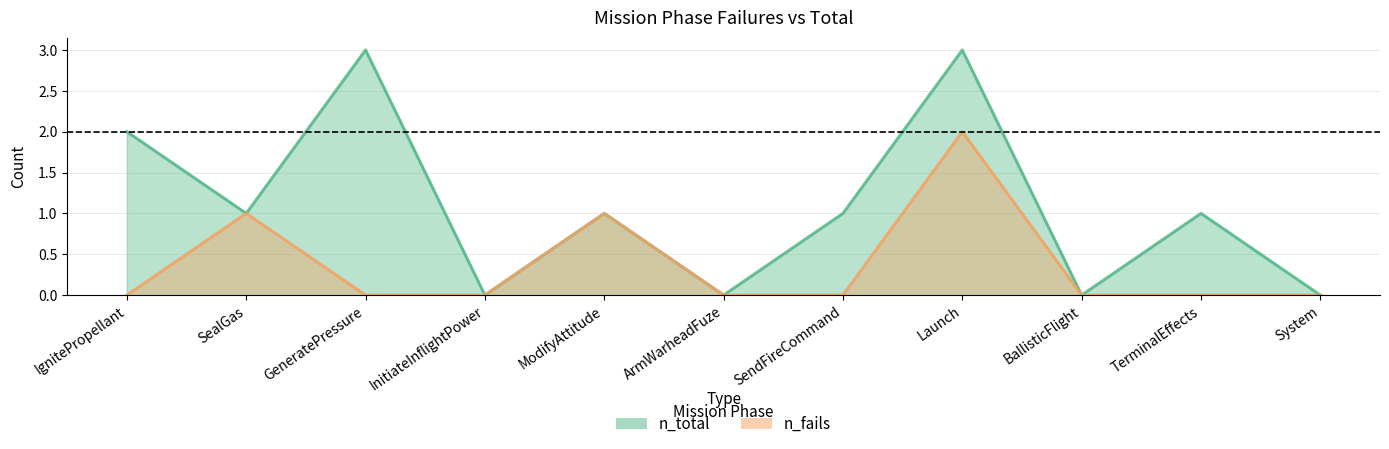

How many n_total values are between 0 and 2?

9